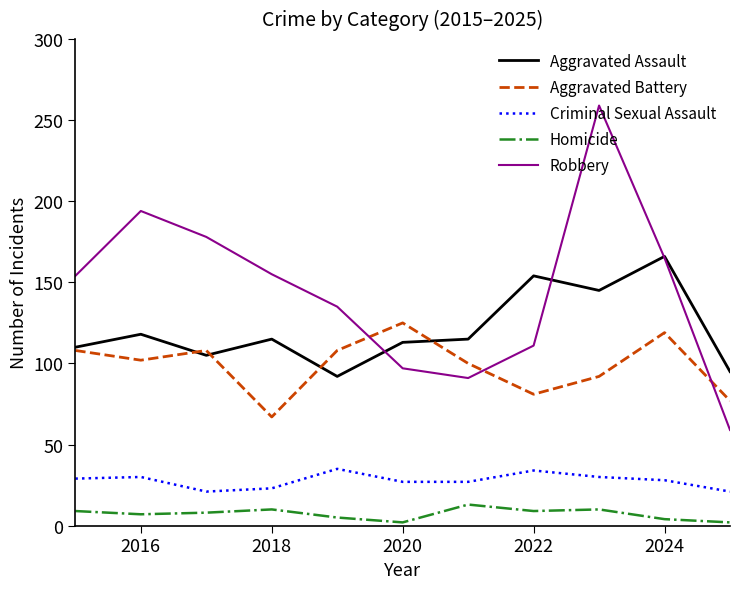

True or false: Criminal Sexual Assault and Aggravated Assault cross at least once.

False